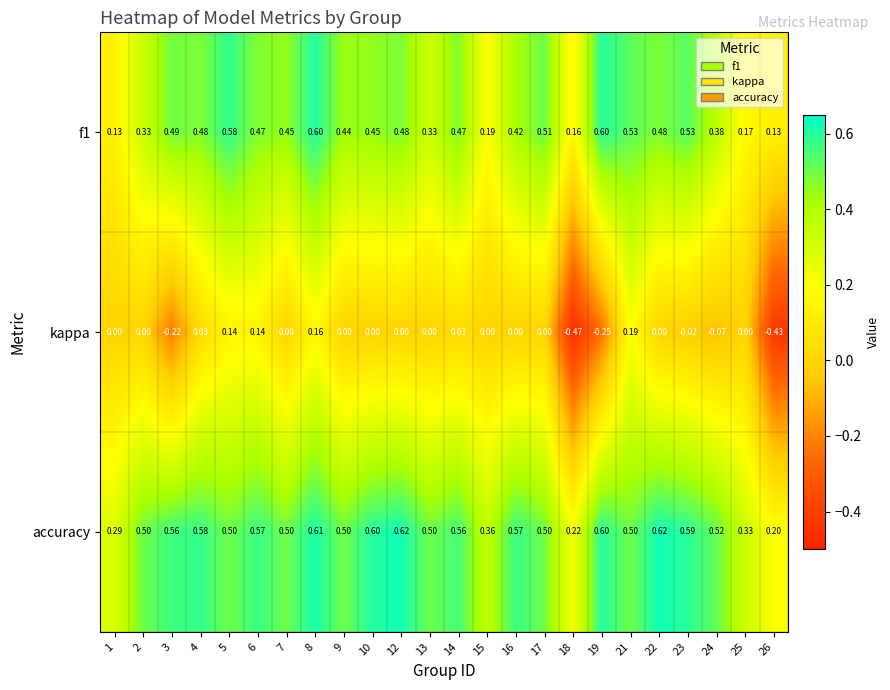

Is the value of accuracy at 18 greater than the value of f1 at 10?

No